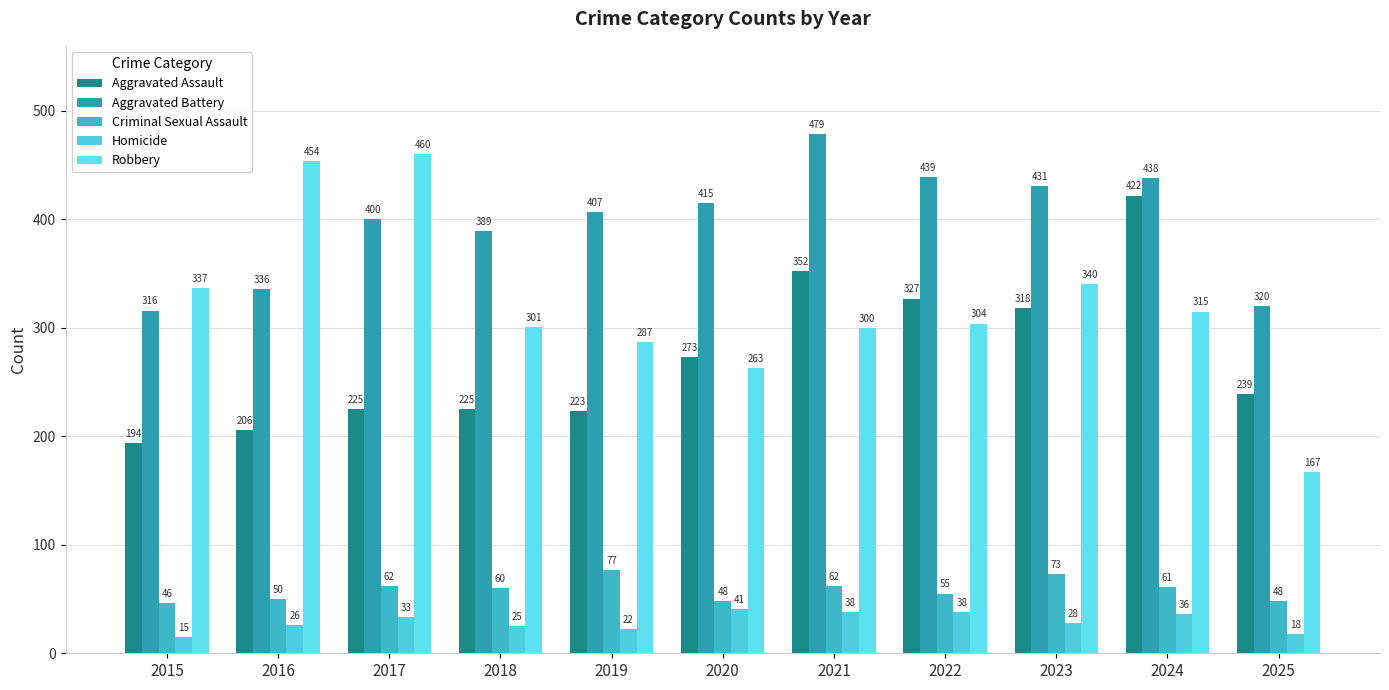

The value of Robbery at 2020 is 263. True or false?

True